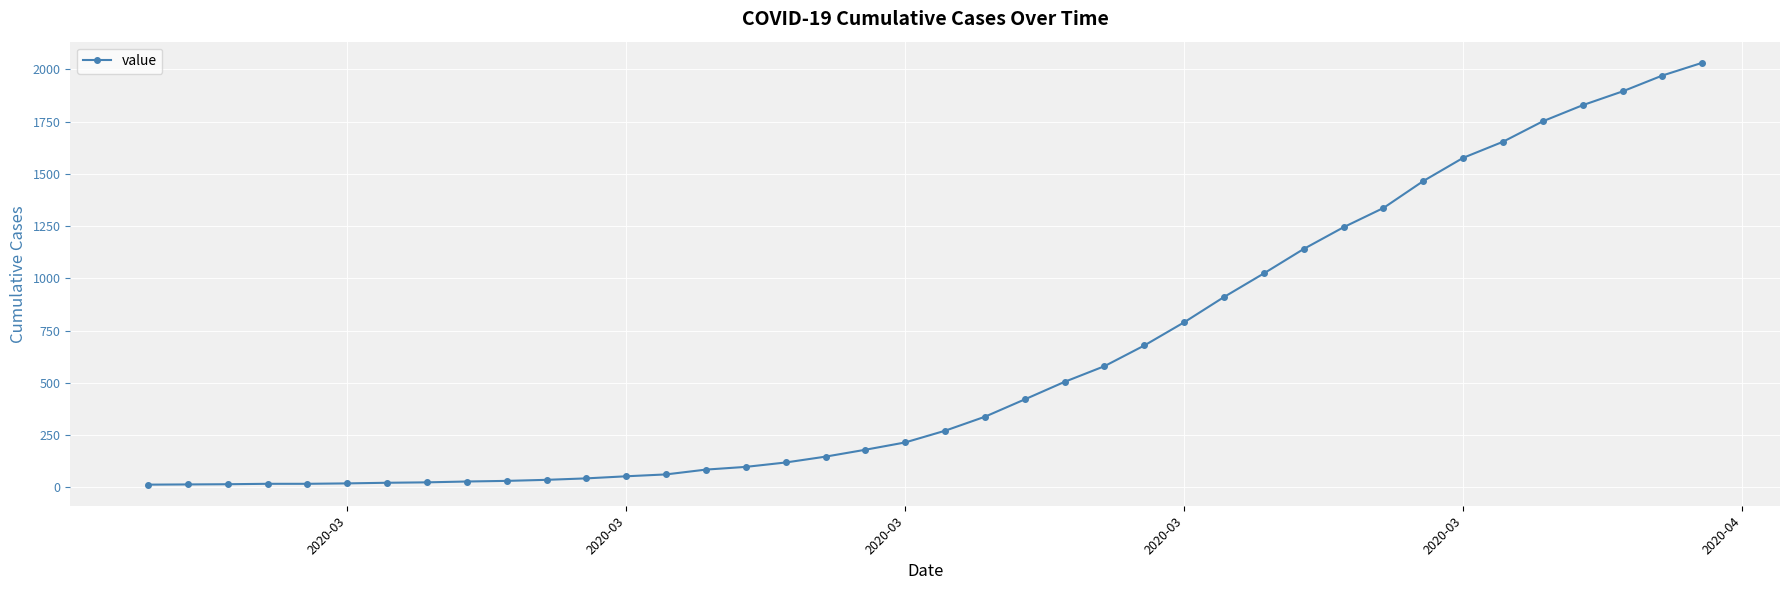

What is the maximum value shown in the chart?

2032